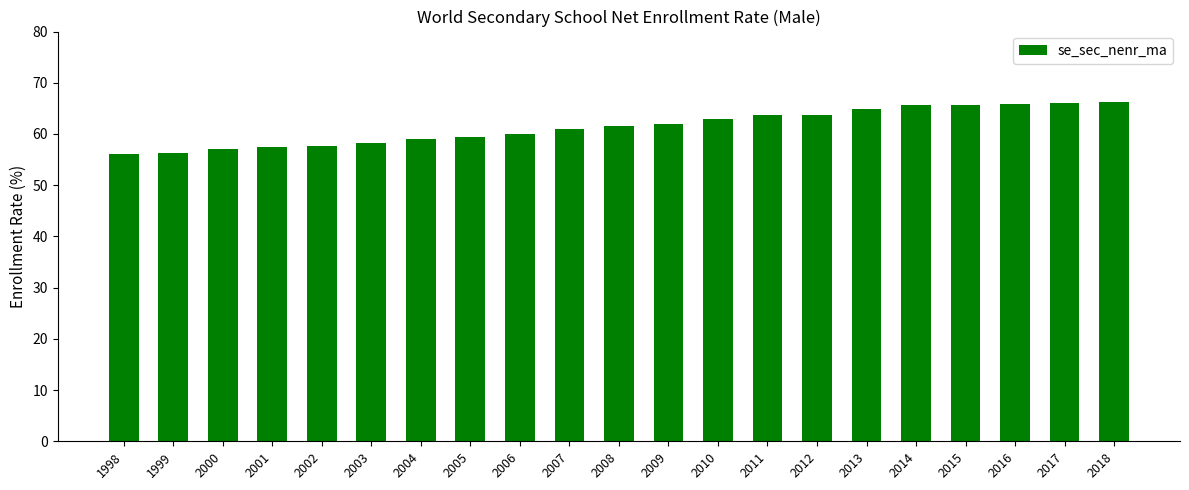

The chart shows a value of 31.2 at 2017. True or false?

False